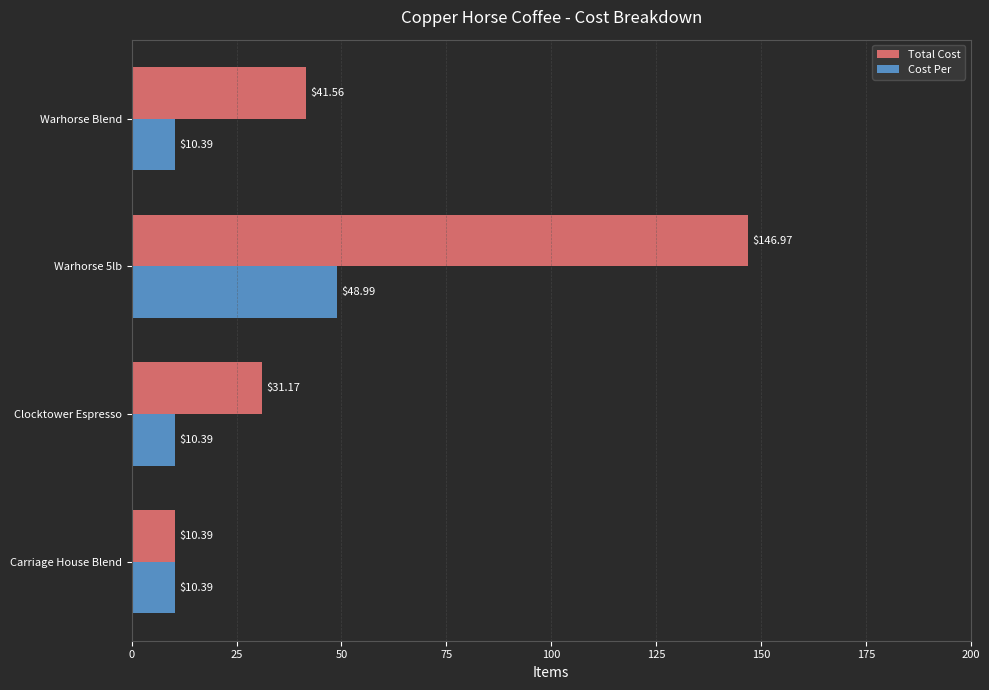

How many data points in Total Cost are less than 41?

2